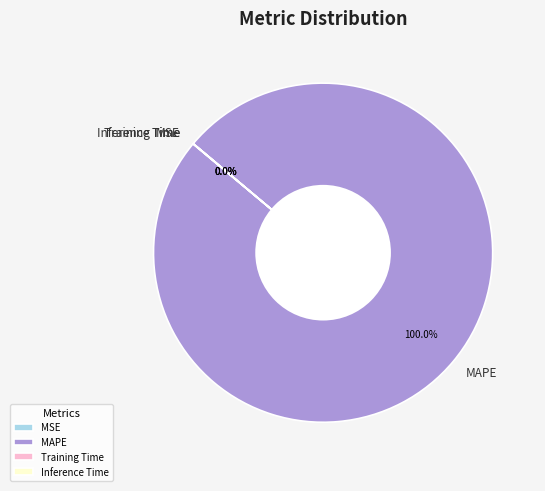

Which category has the biggest portion of the pie?

MAPE